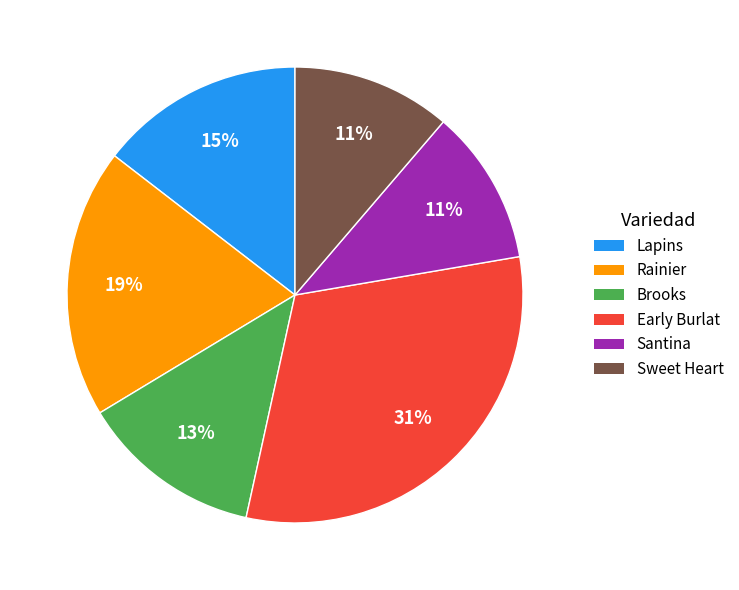

Which has a higher value, Rainier or Early Burlat?

Early Burlat